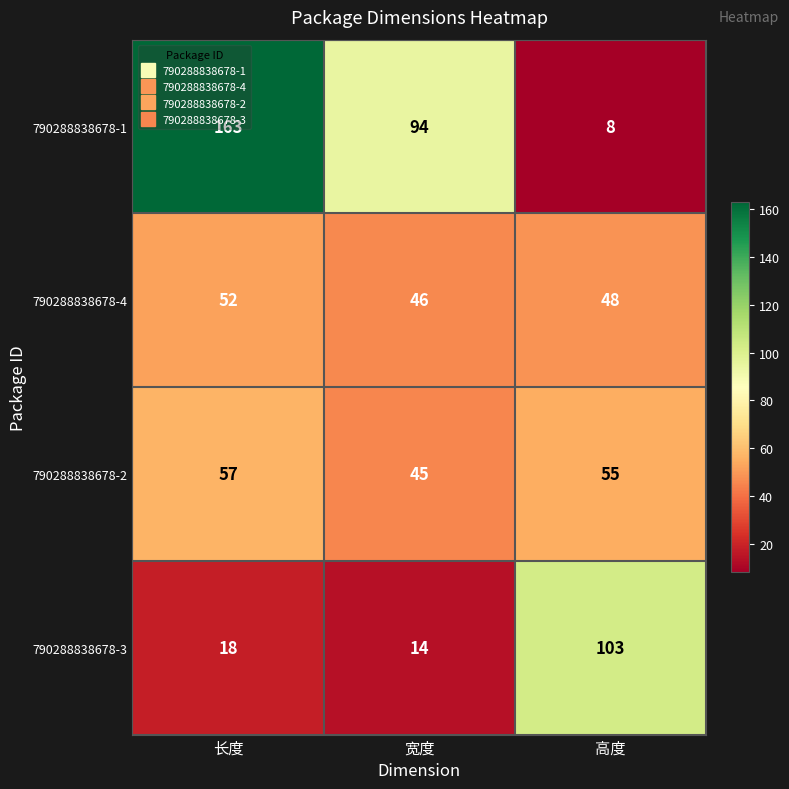

What is the sum of all 790288838678-2 values?

157